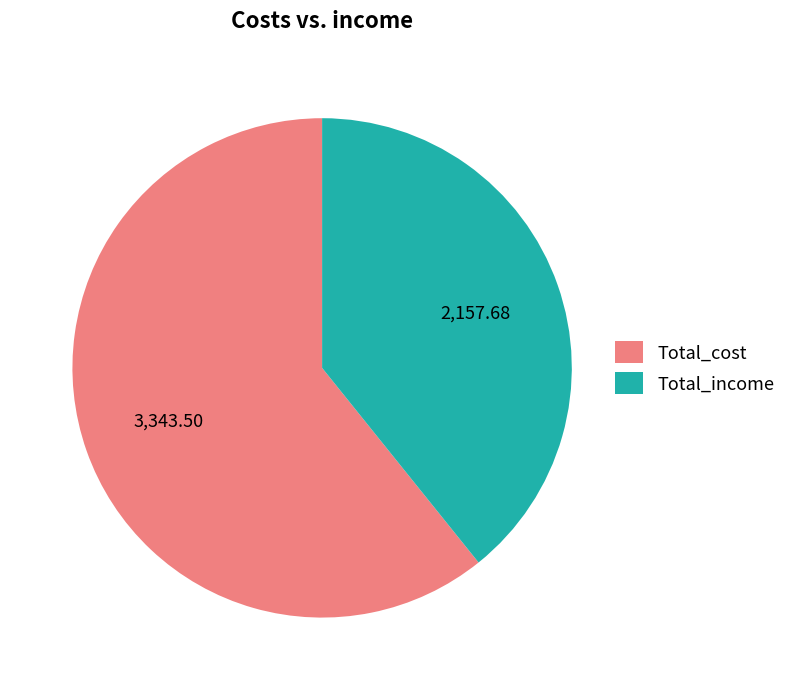

Which category has the smallest portion of the pie?

Total_income